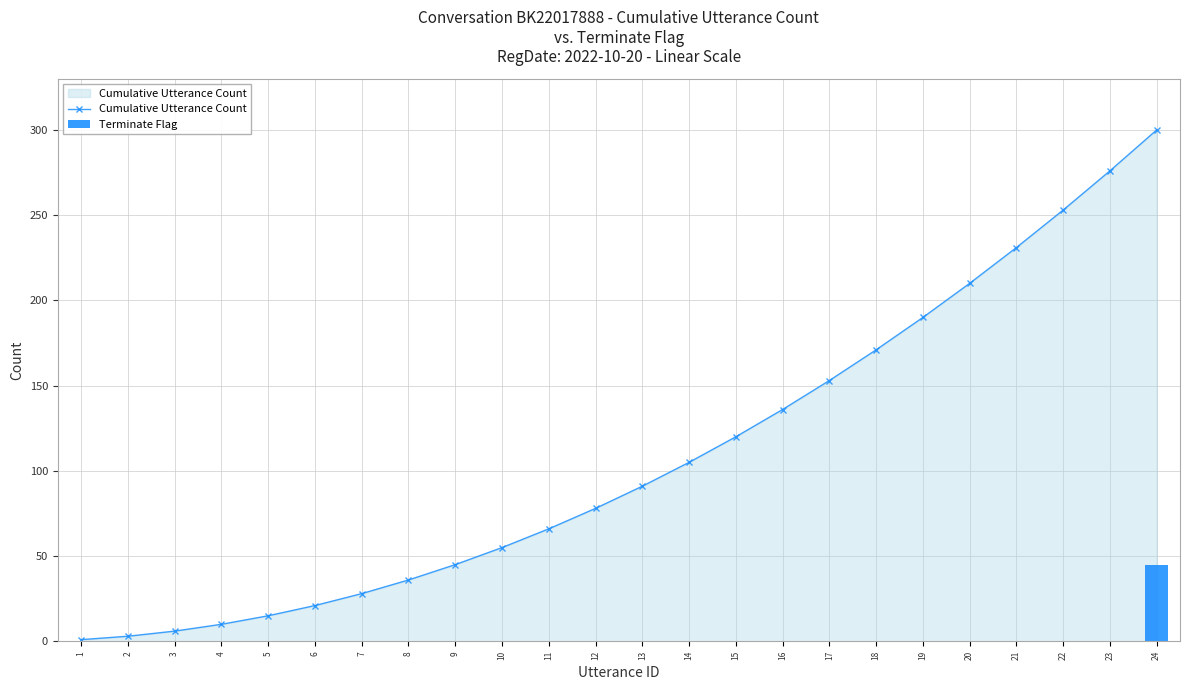

Which series changed the most between 3 and 9?

Cumulative Utterance Count